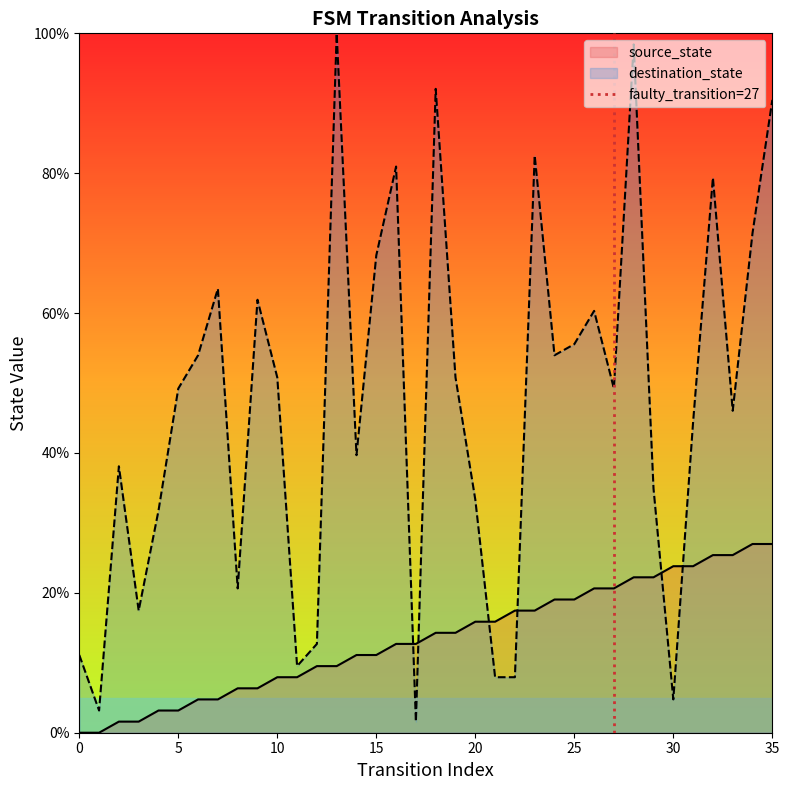

What is the highest value of the destination_state series?

100.0